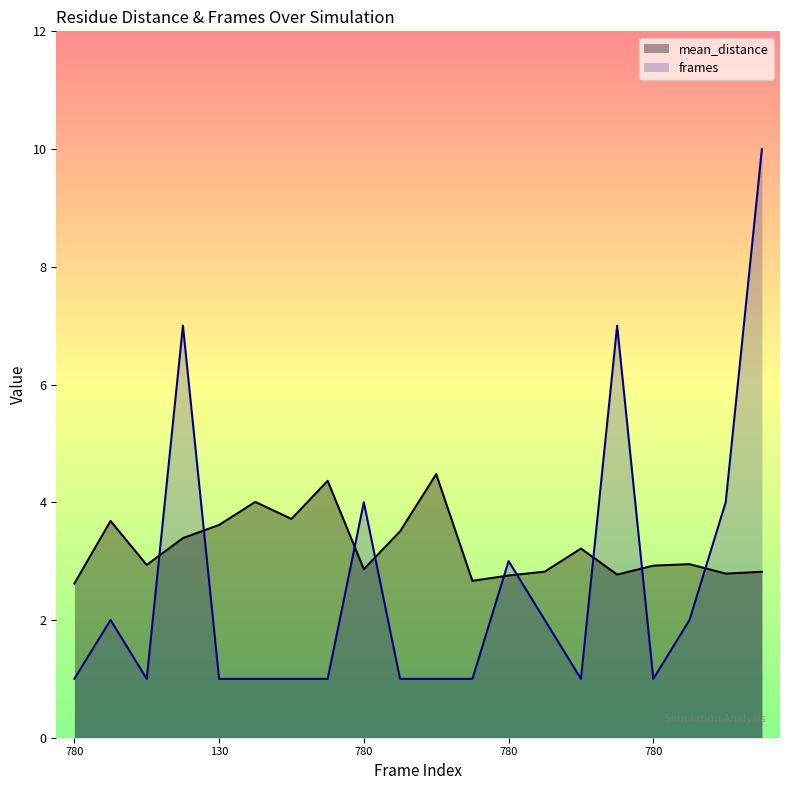

Where is mean_distance nearest to the value 3?

17